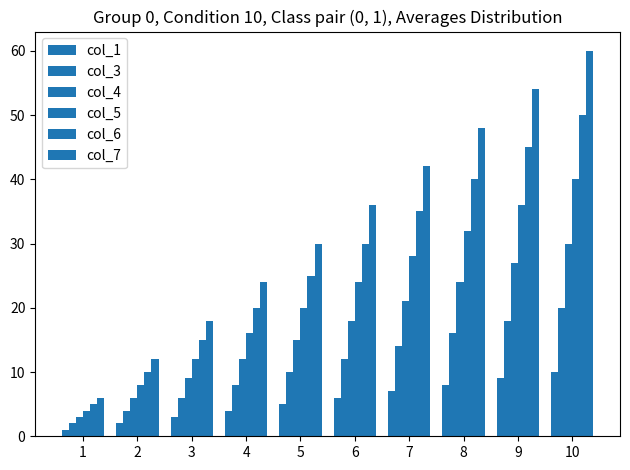

What is the highest value of the col_6 series?

50